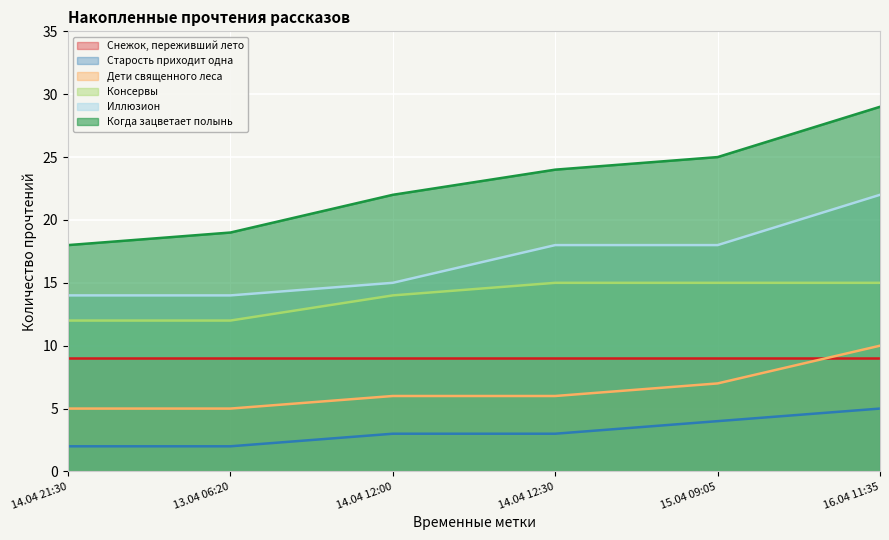

At which label does Иллюзион first exceed 18?

16.04 11:35